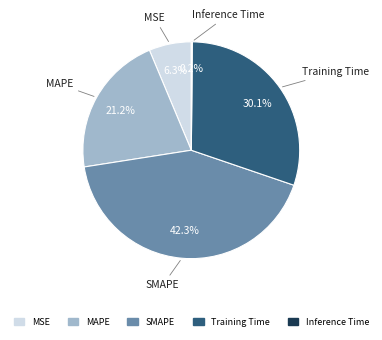

Is MSE the majority of the pie?

No